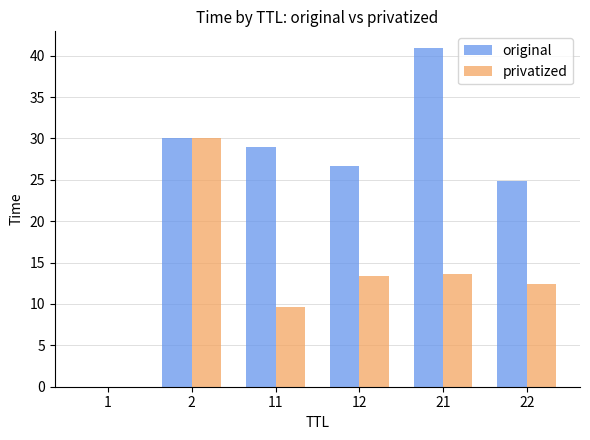

What is the greatest value displayed?

40.9